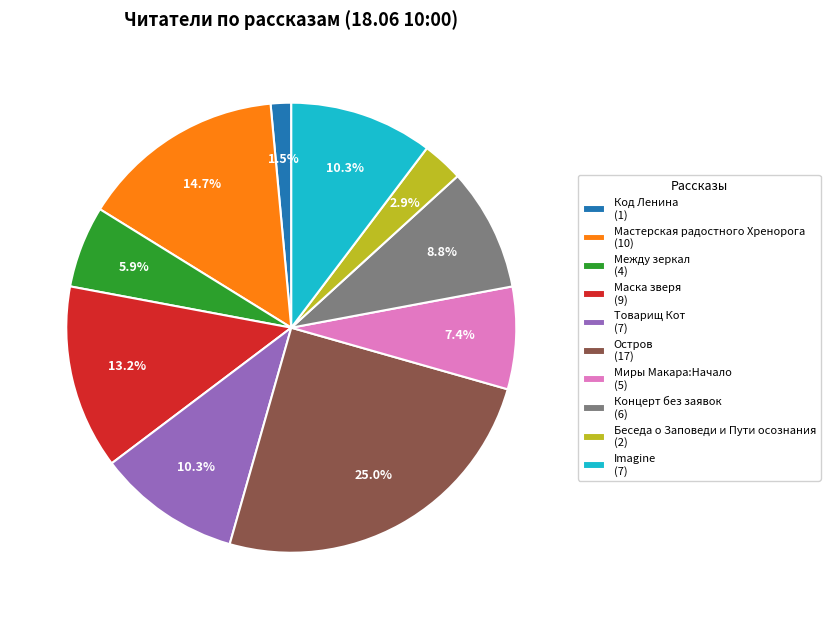

What percentage is the Остров slice, to the nearest percent?

25%